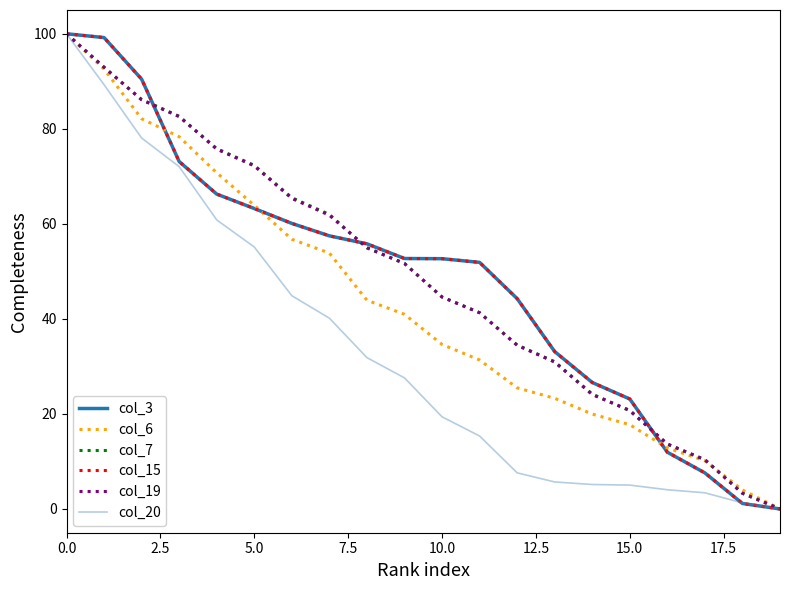

How many intersections are there between col_3 and col_19?

3